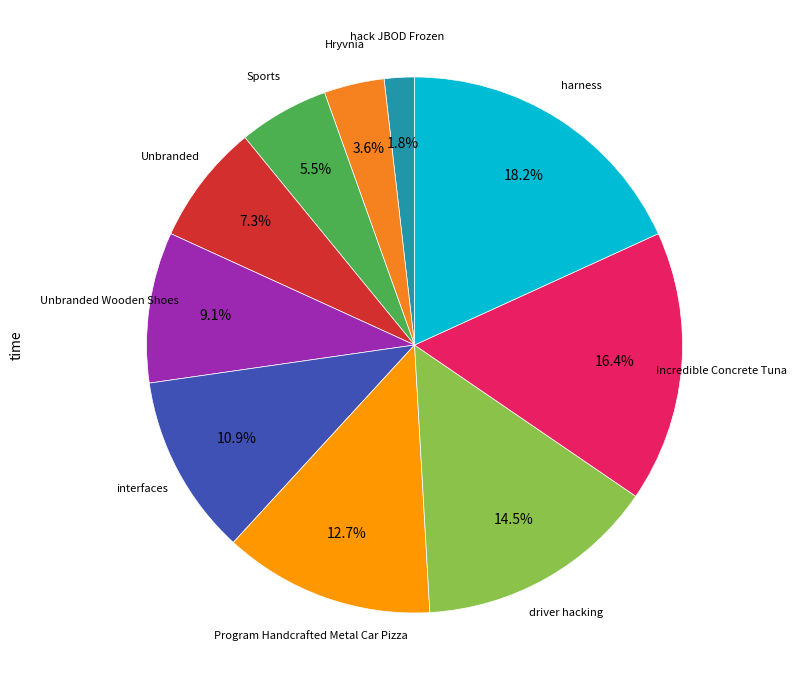

To the nearest percent, what is the average slice percentage?

10%